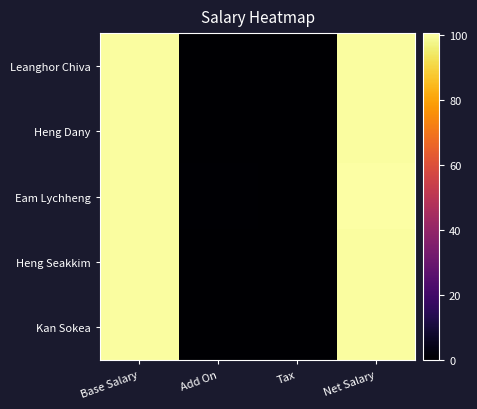

At which category is the sum across all series the highest?

Net Salary